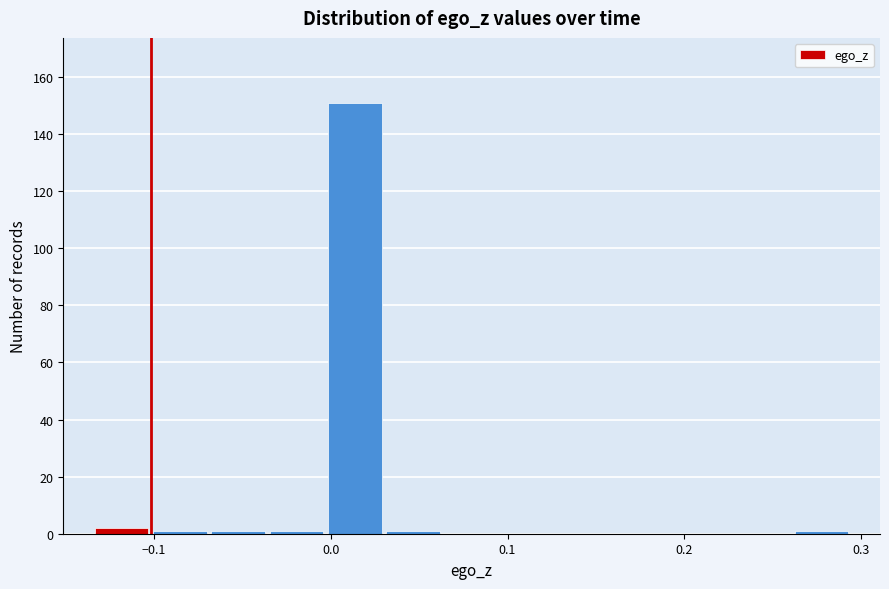

Around what value on the x-axis is the tallest bar? Give the approximate position of its centre, as read against the axis.

0.01